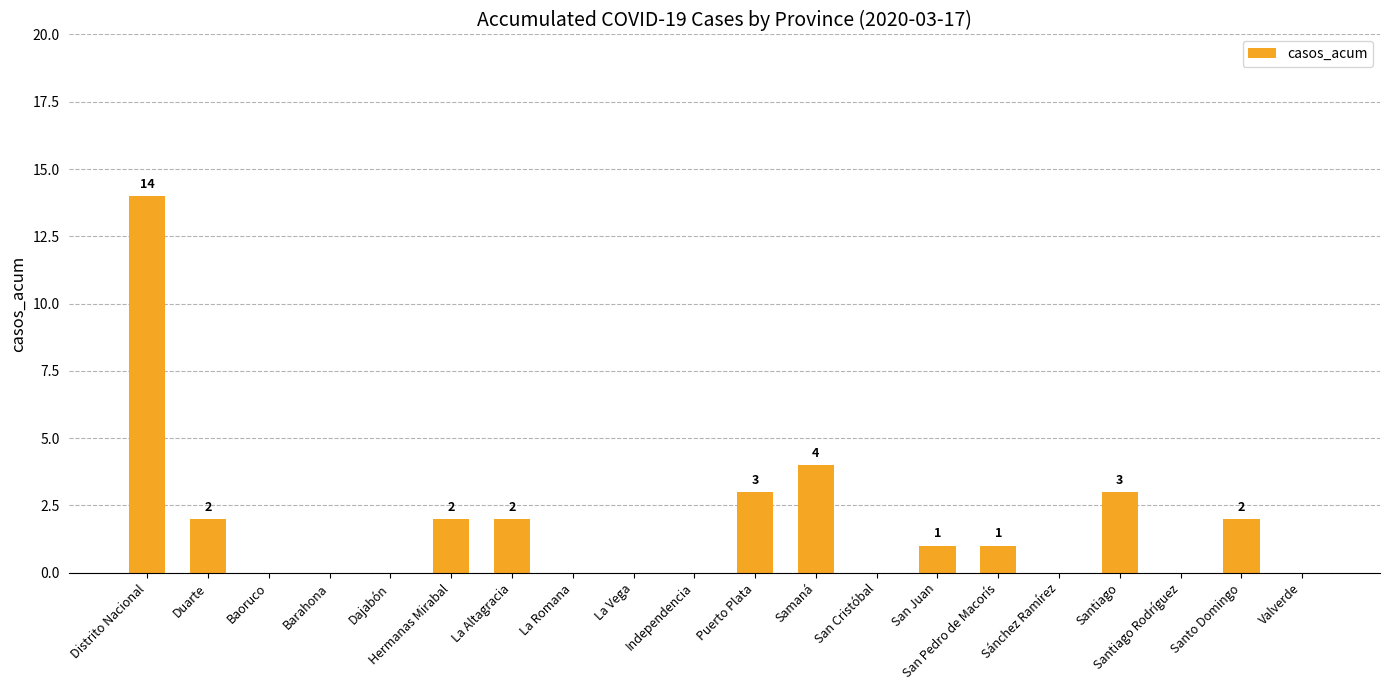

Where is the data nearest to the value 7?

Samaná